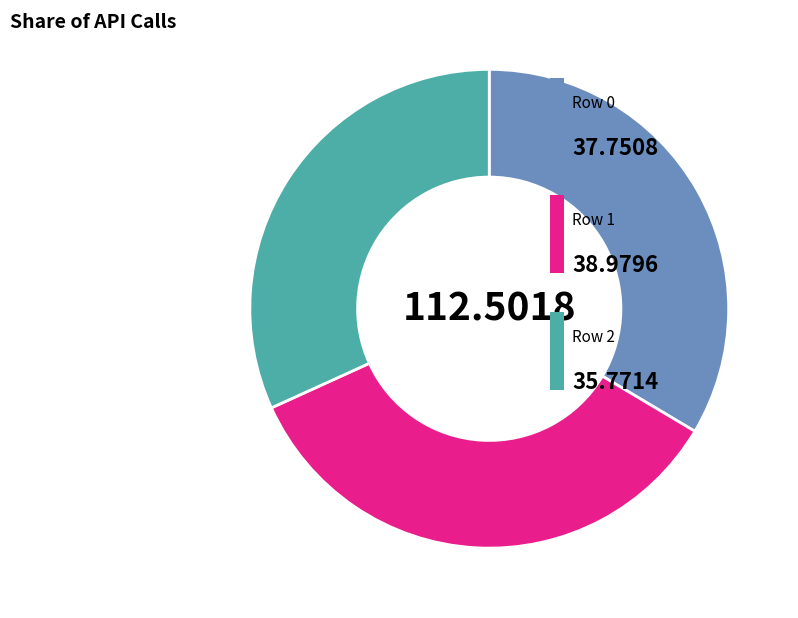

Is there a majority slice in this chart?

No